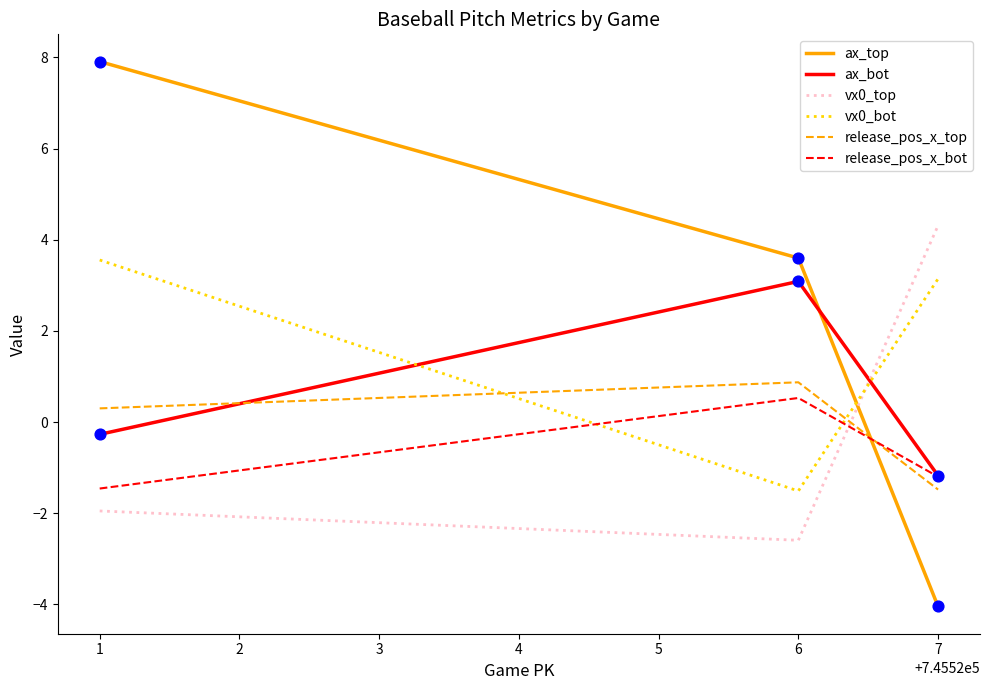

Which series changed the most between 1 and 7?

ax_top